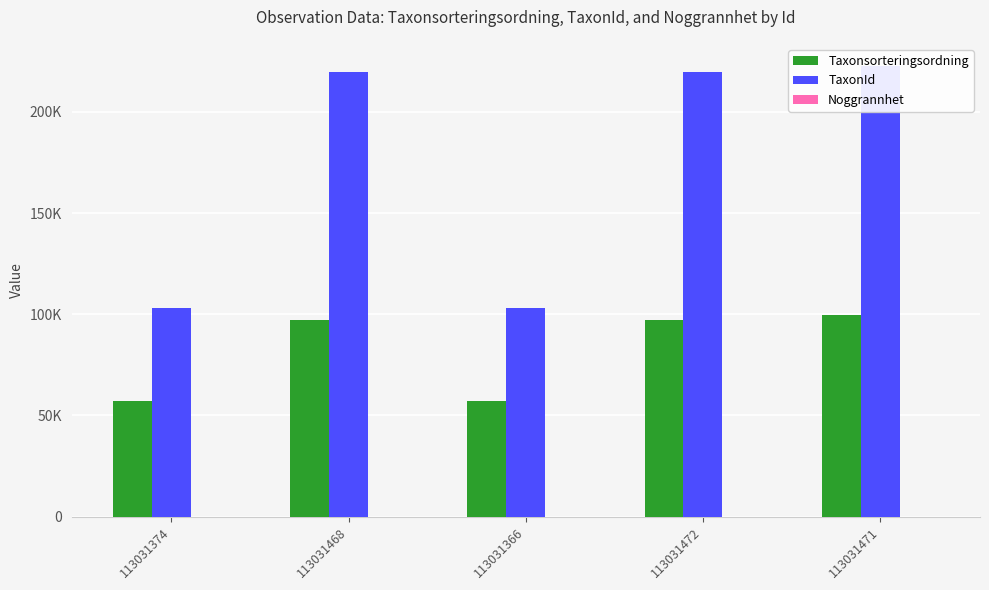

The TaxonId series shows 67405 at 113031471. True or false?

False